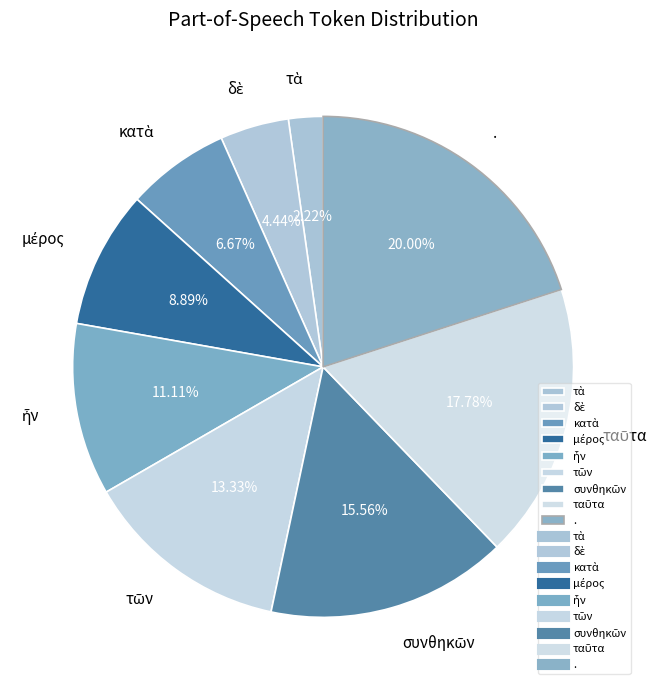

What is the largest slice in the pie chart?

.